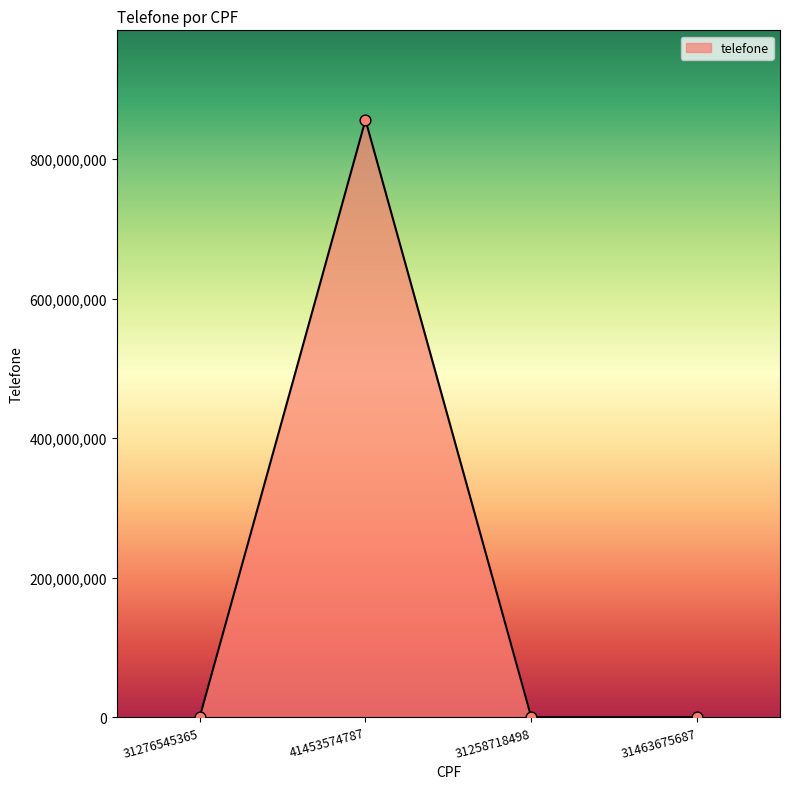

What is the change in value from 31276545365 to 31463675687?

-37000